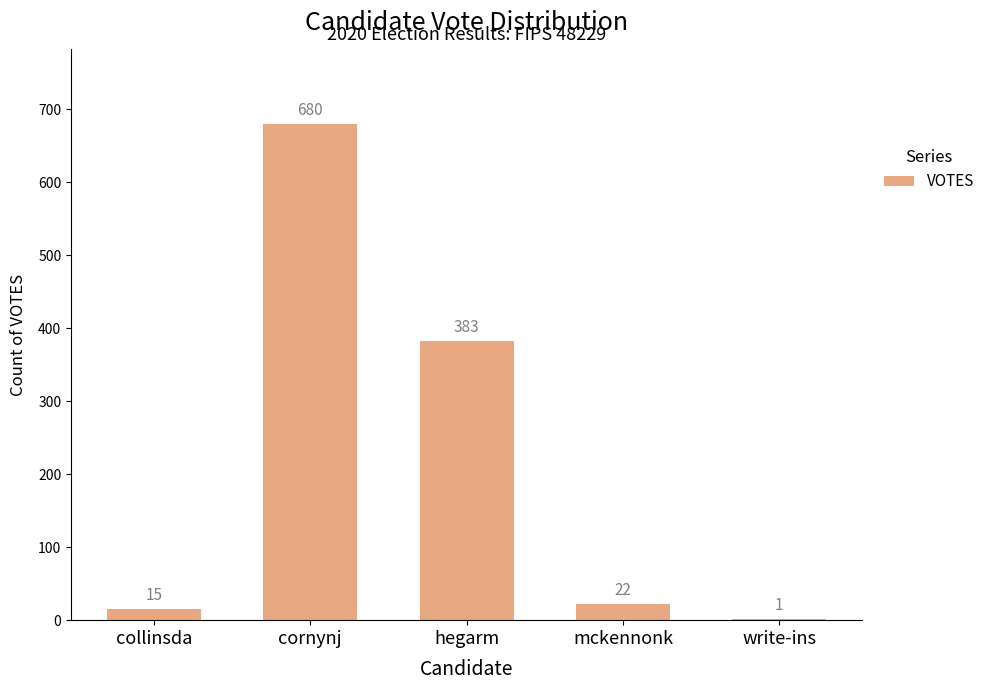

The chart shows a value of 1 at write-ins. True or false?

True